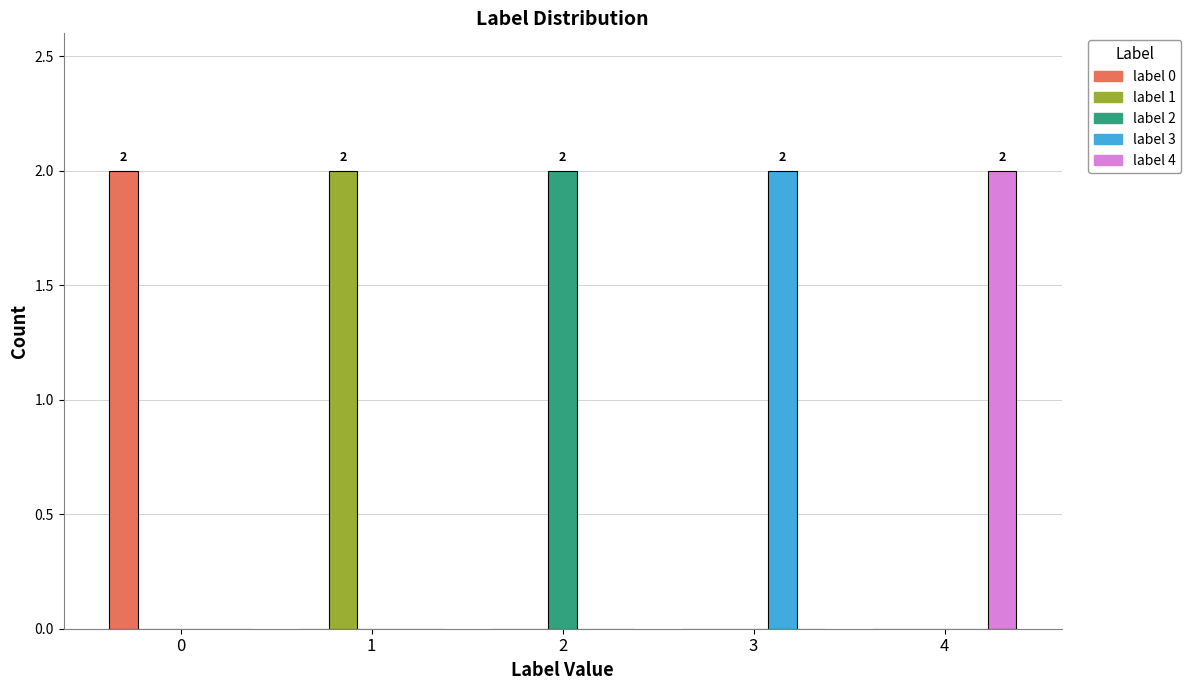

How many groups of bars are there?

5